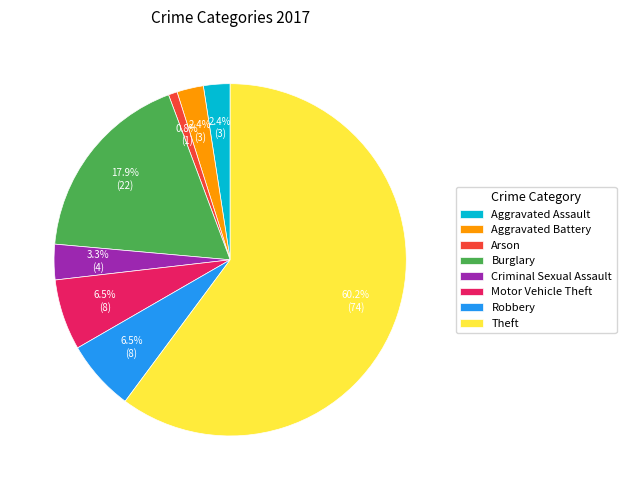

To the nearest percent, what is the difference between the largest and smallest slice percentages?

59%